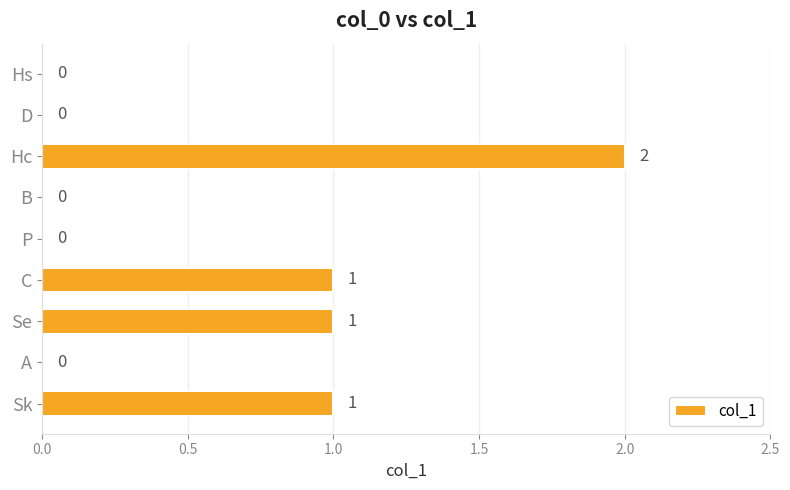

What is the change in value from P to Hc?

+2